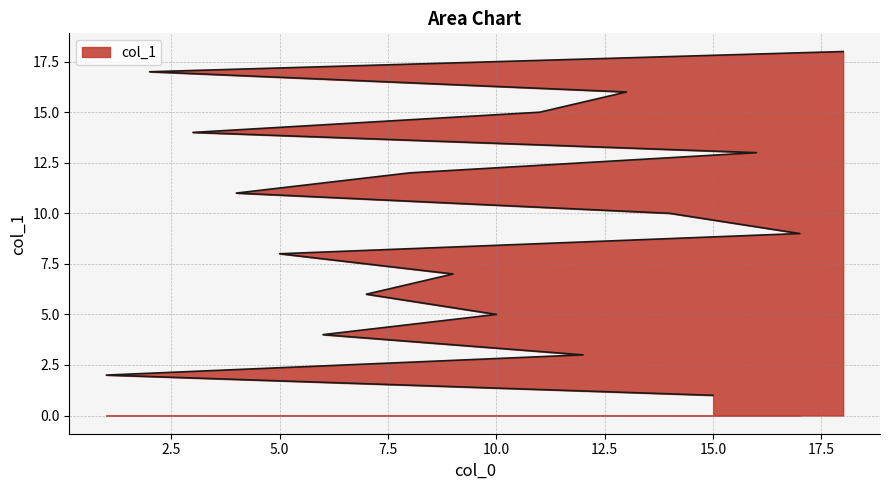

The value at 12 is 3. True or false?

True